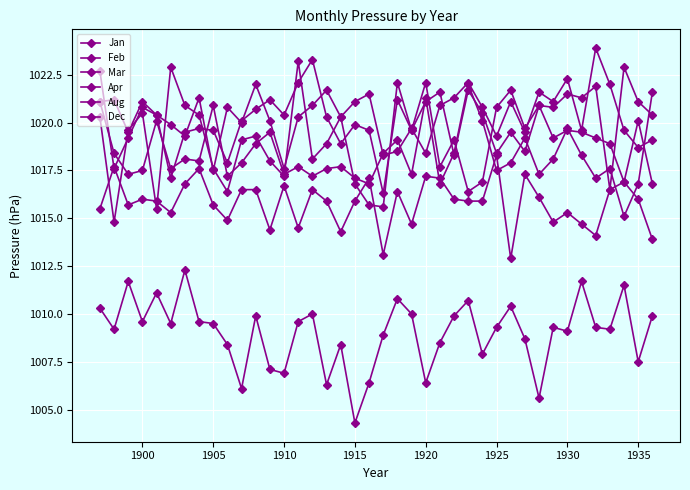

Which series has the largest total across all categories?

Jan